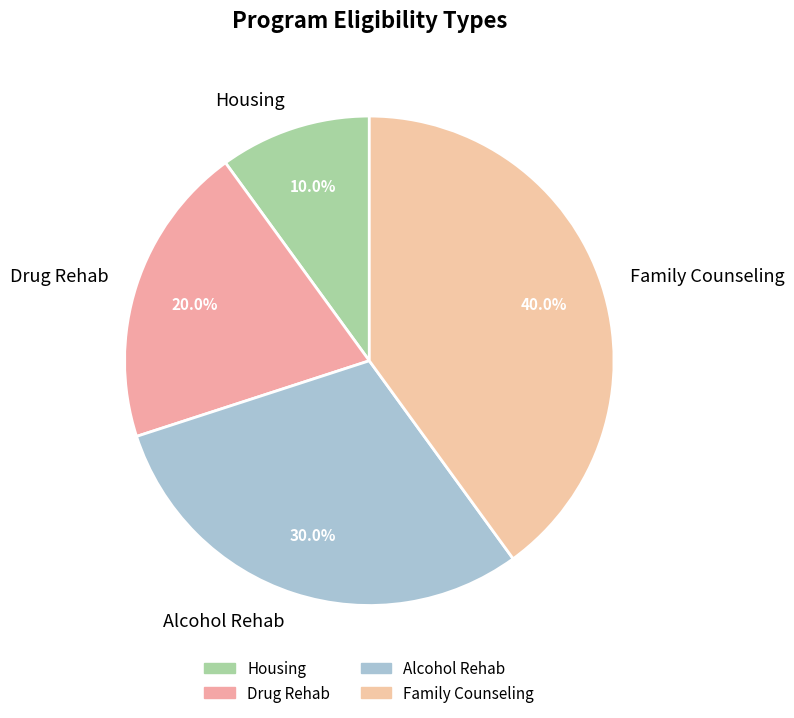

To the nearest percent, what percentage of the pie is Housing?

10%